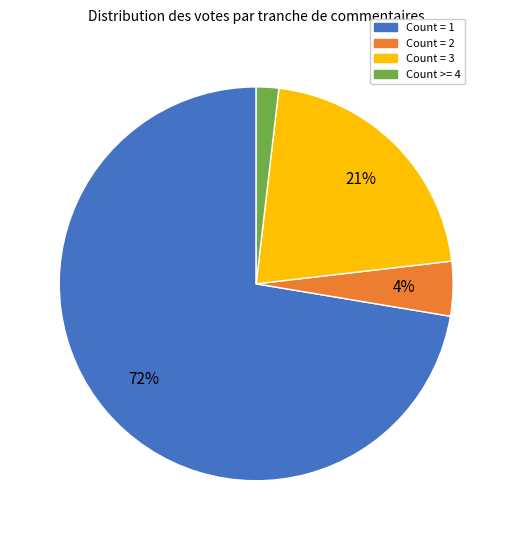

Does any single category account for the majority?

Yes